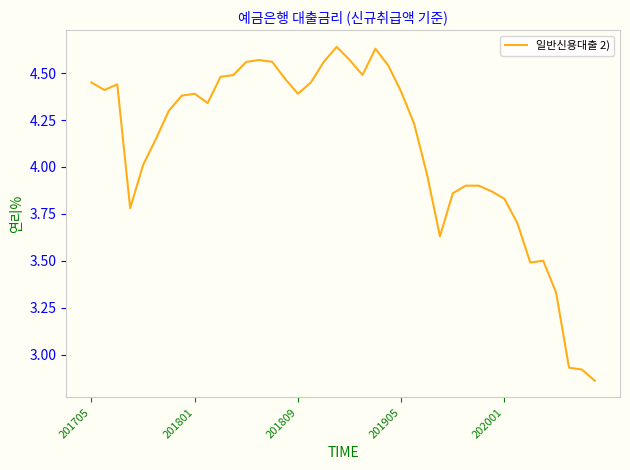

What is the difference between the maximum and minimum values?

1.8